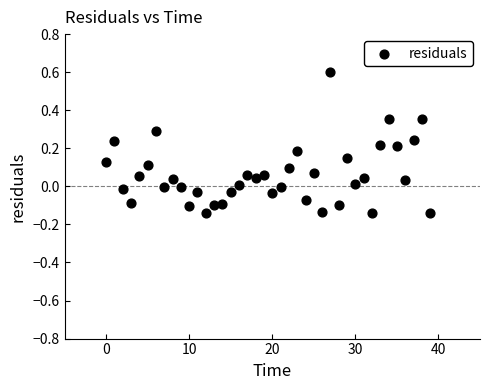

What is the range of Y values (max minus min)?

0.7